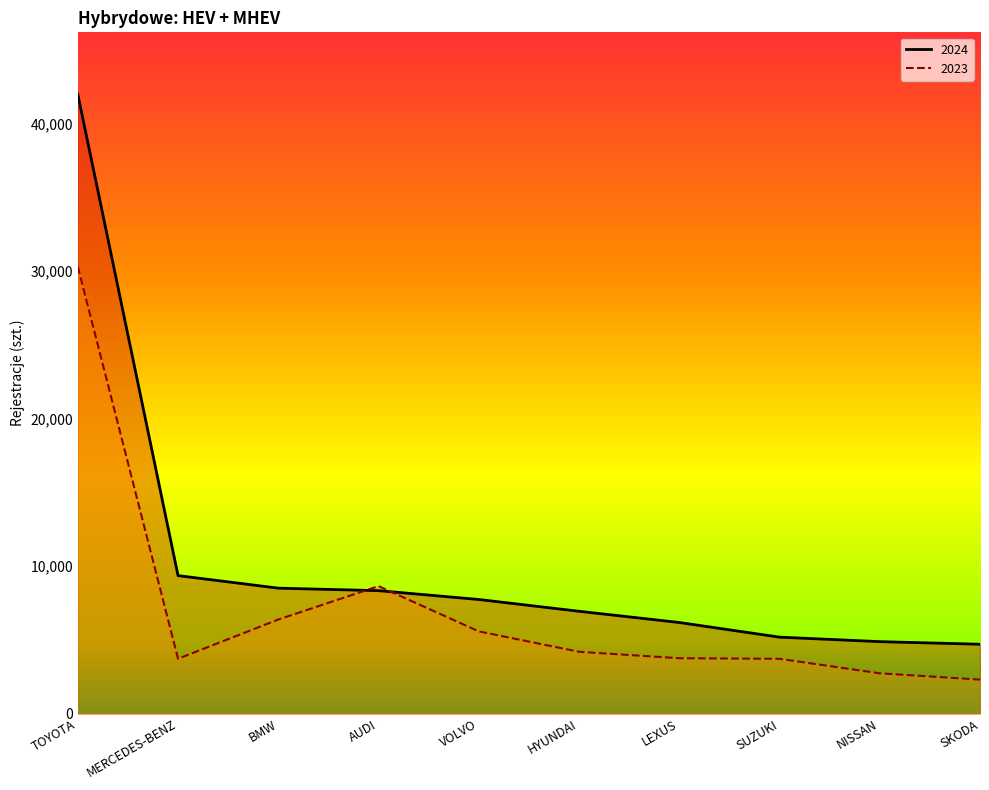

At which label does 2024 reach its peak?

TOYOTA